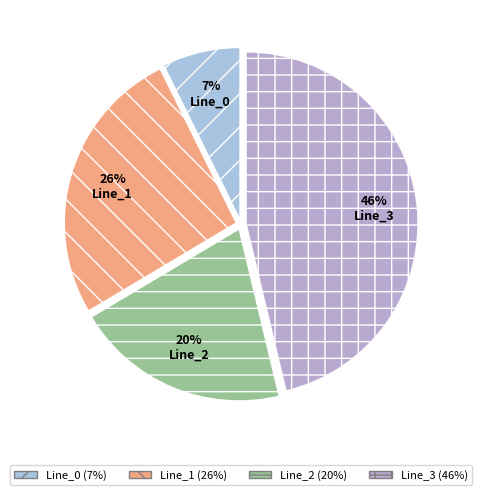

What is the largest slice in the pie chart?

Line_3